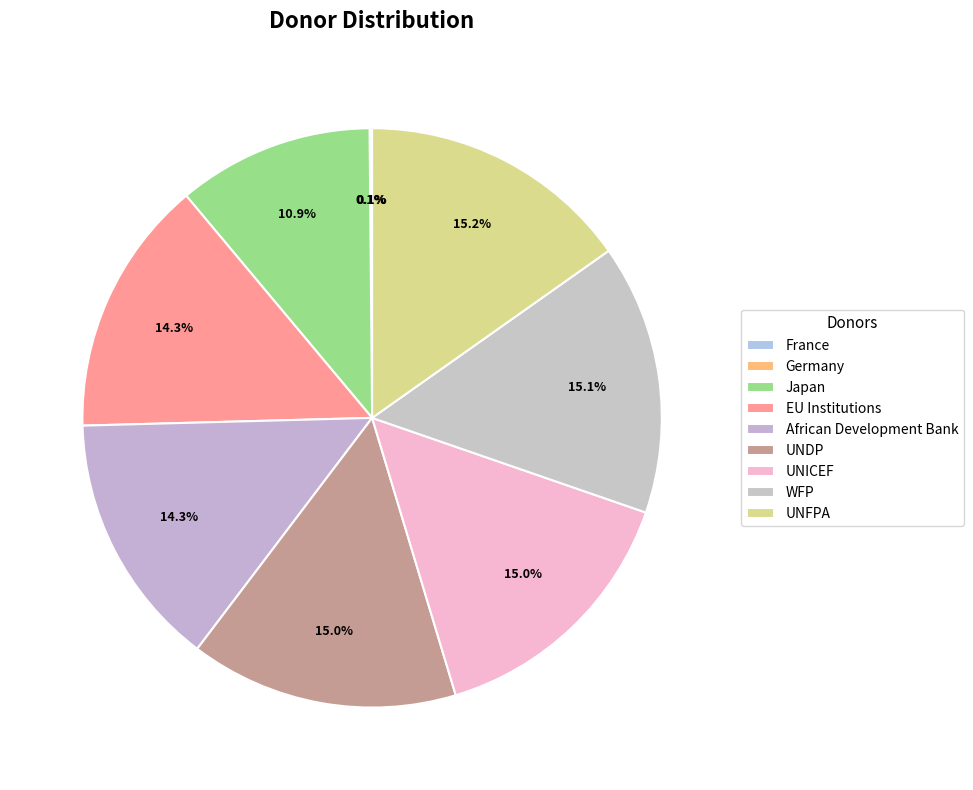

To the nearest percent, what is the average slice percentage?

11%